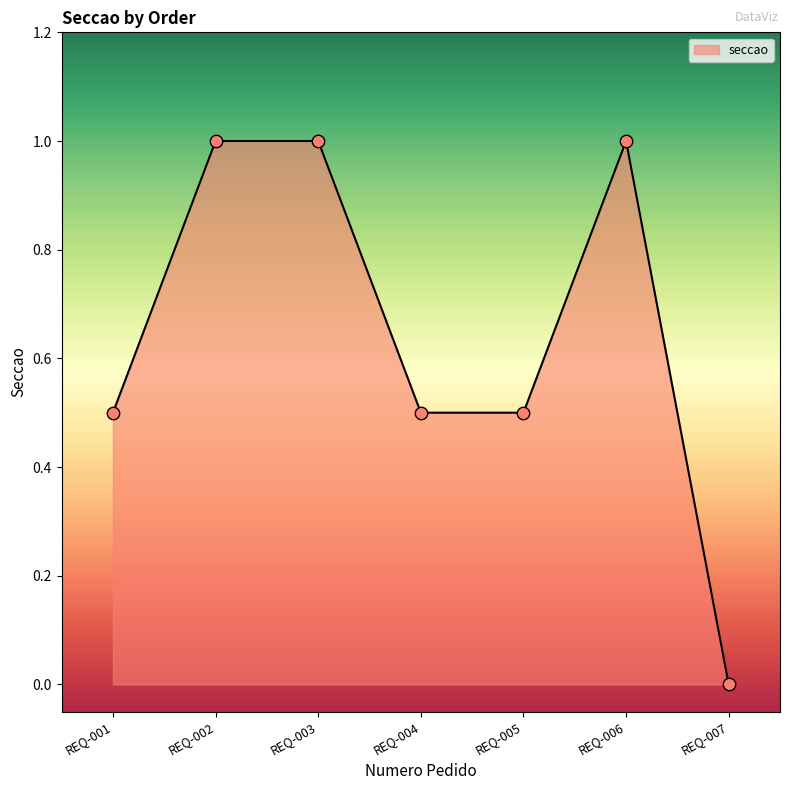

Approximately how many times larger is the value at REQ-001 compared to REQ-003?

0.5